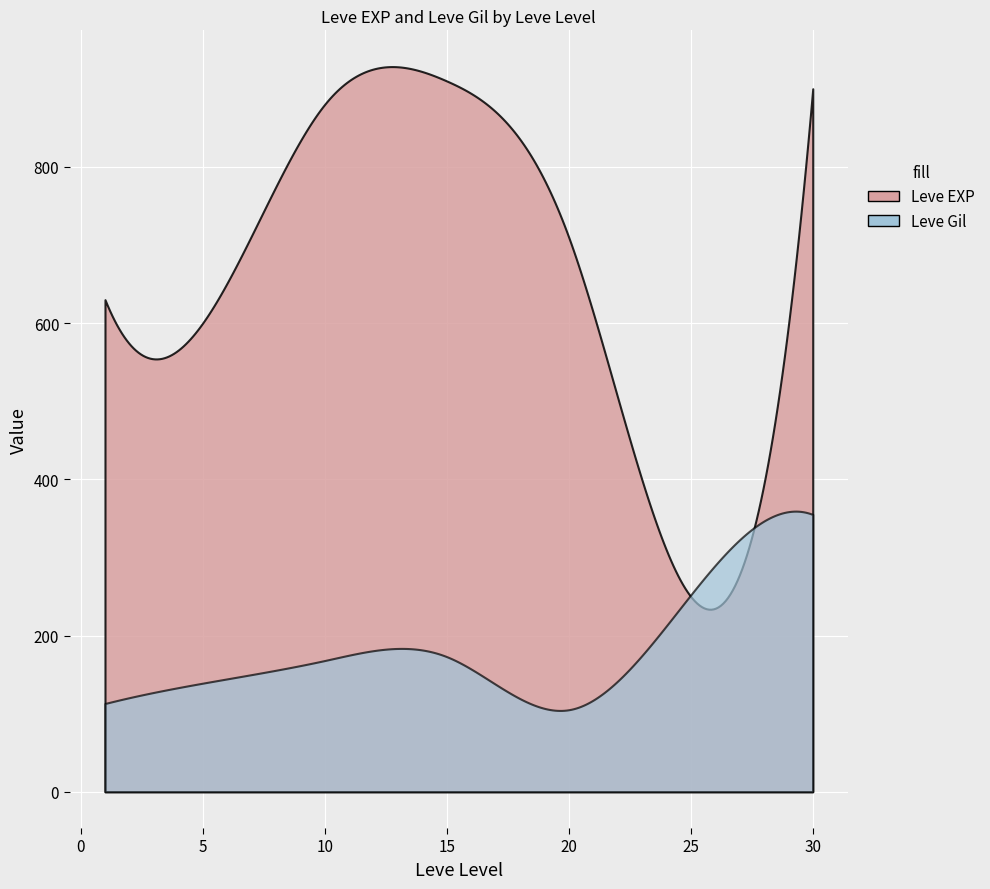

What is the average value of the Leve Gil series?

189